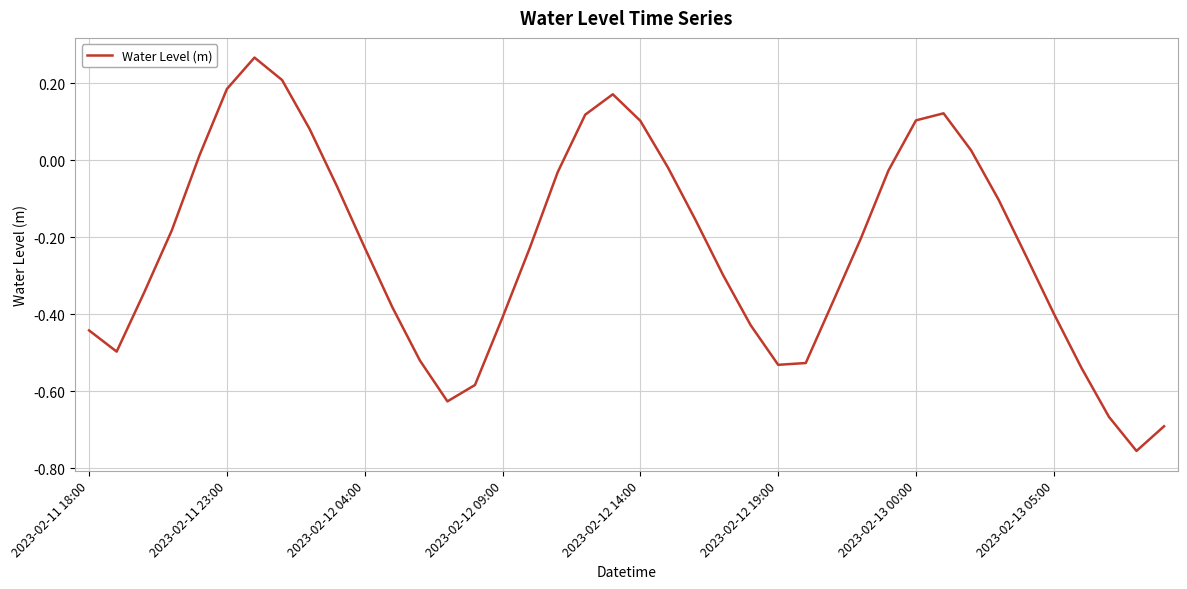

How many positive values are there?

11